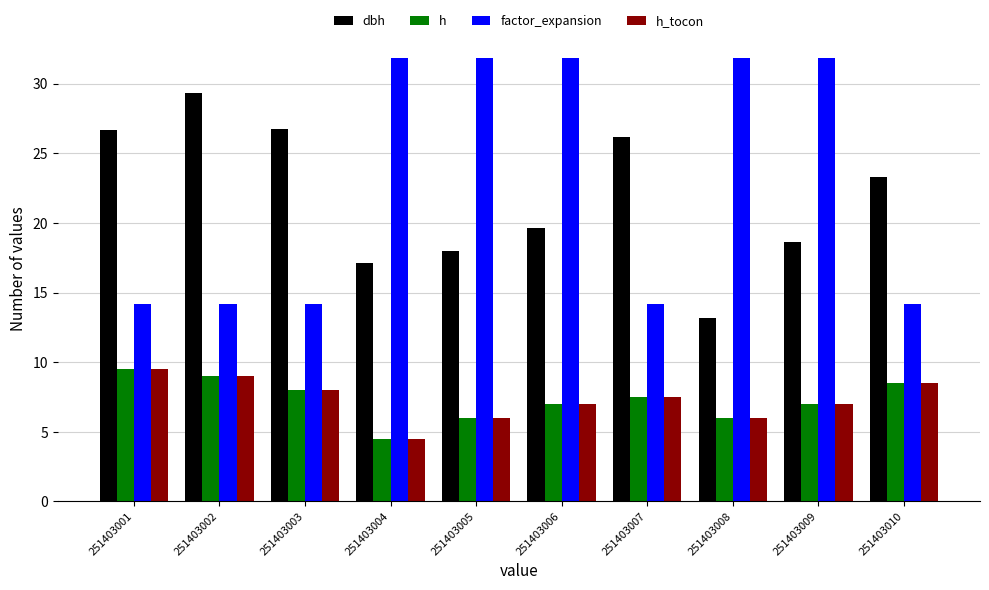

At which category does the chart reach its minimum across all series?

251403004